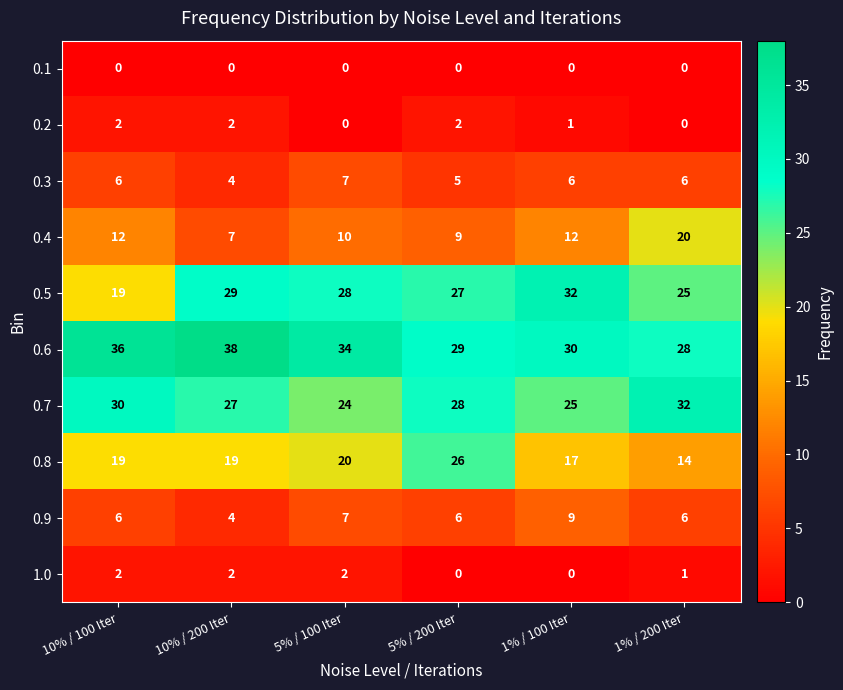

How many series are shown in this chart?

10